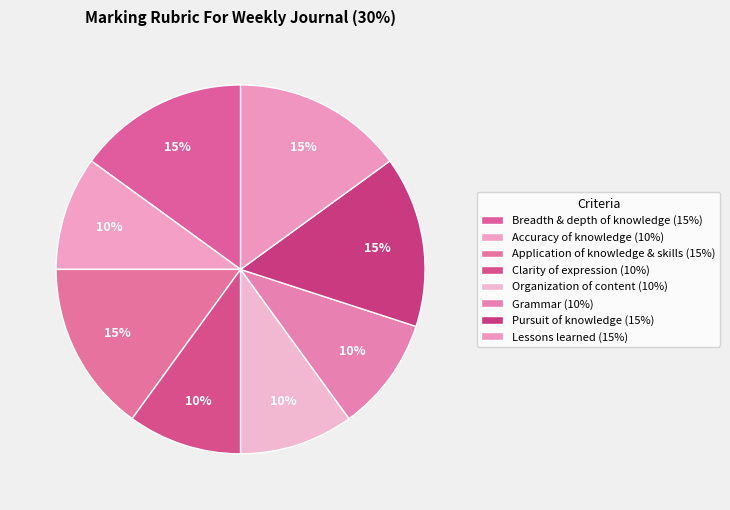

How many slices are in this pie chart?

8